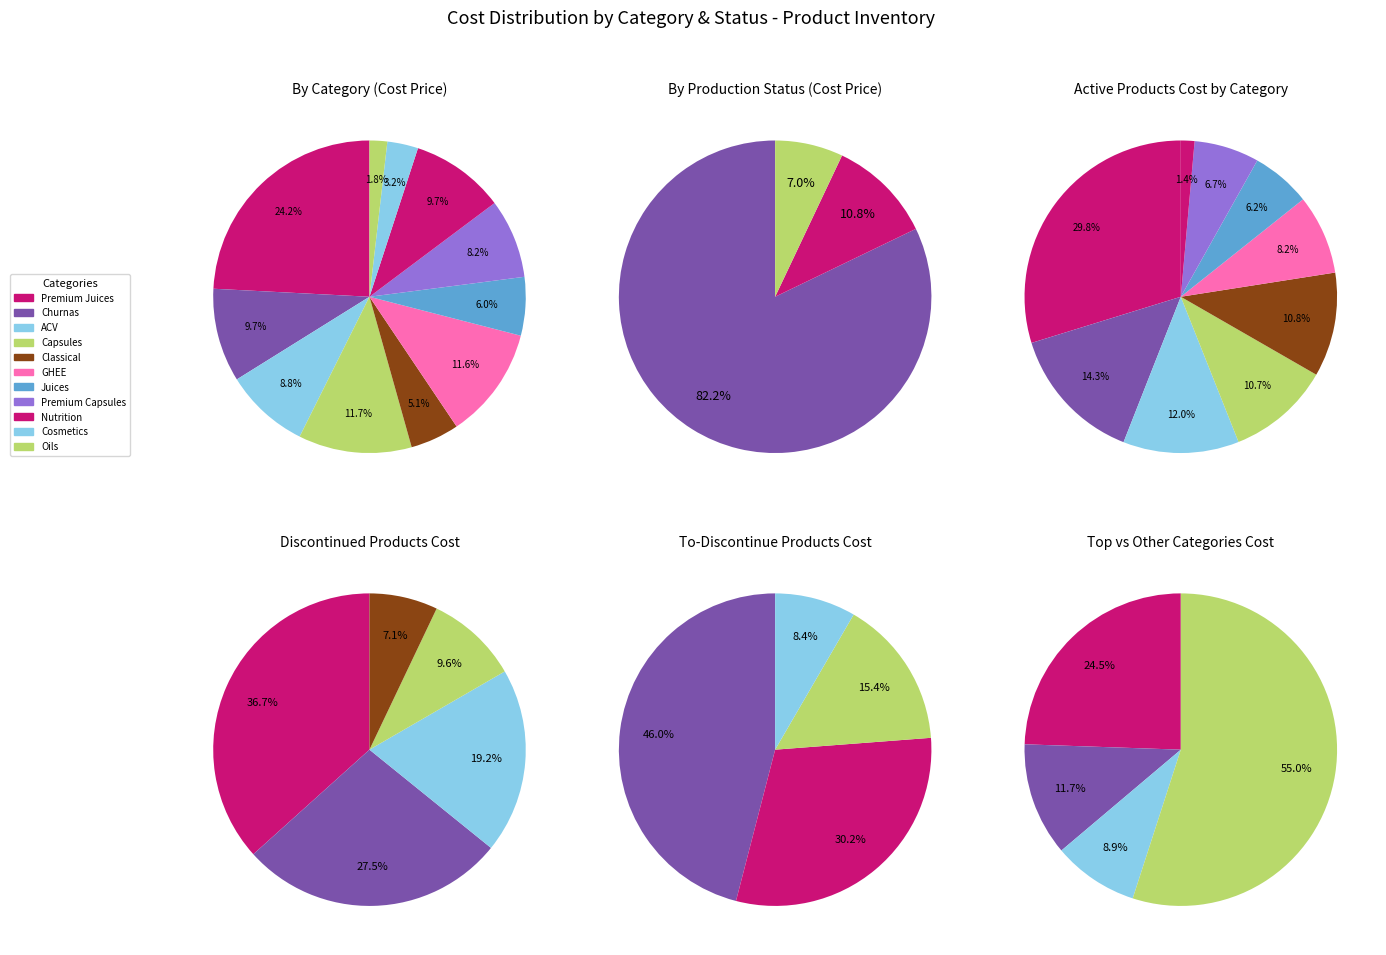

How many segments does this pie chart have?

3